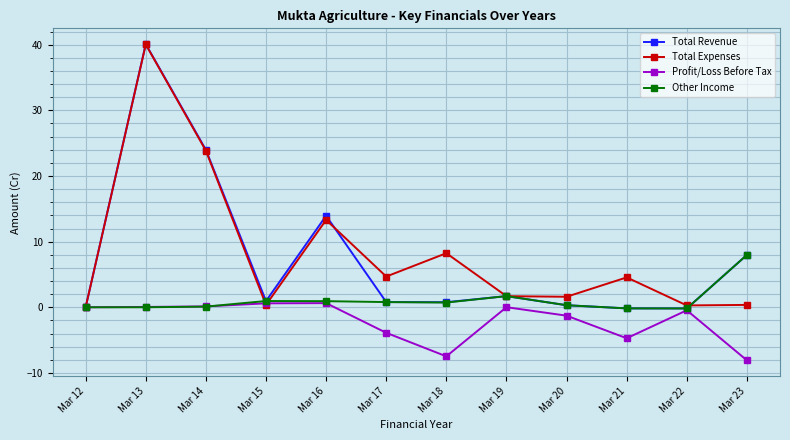

What is the value of the Other Income point at the 8th from the left?

1.7